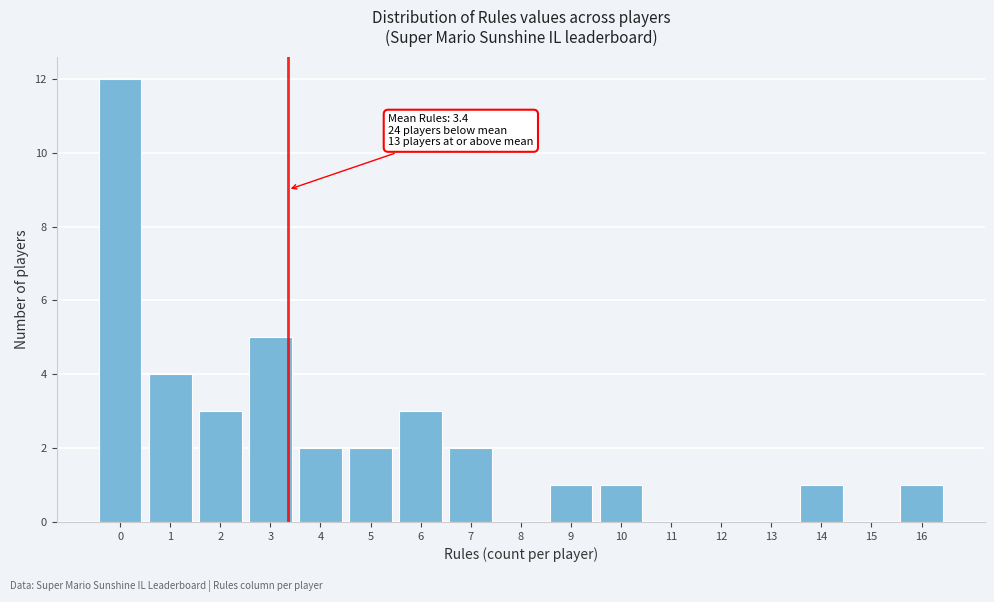

Which range on the x-axis has the tallest bar?

-0.5 to 0.5